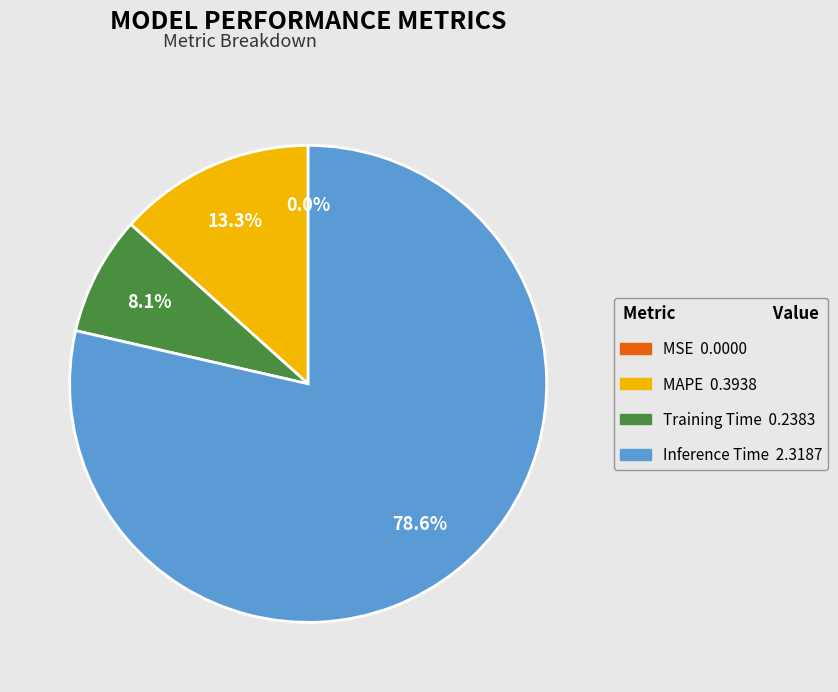

To the nearest percent, what is the difference between the largest and smallest slice percentages?

79%